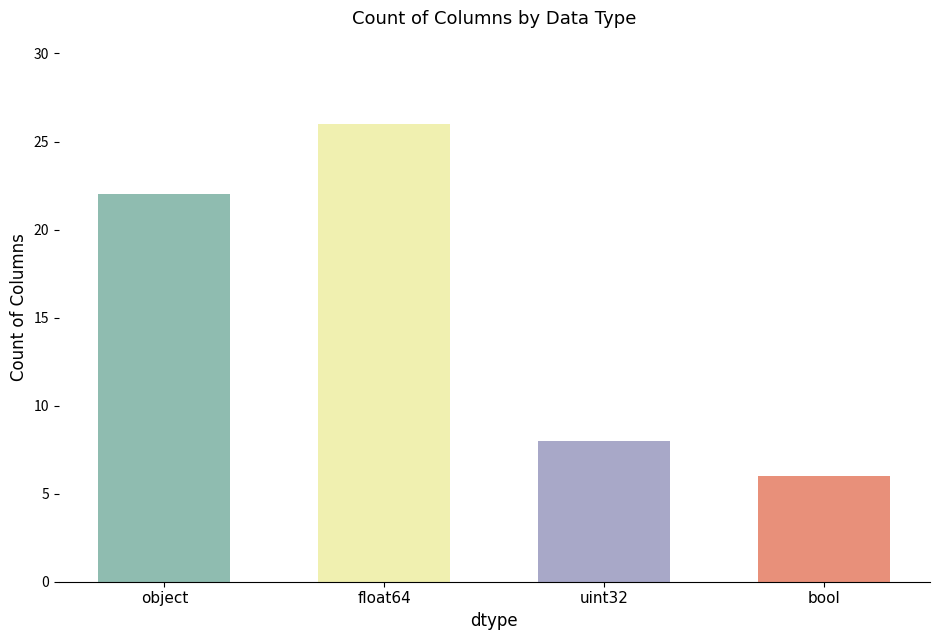

Approximately how many times larger is the value at bool compared to object?

0.3